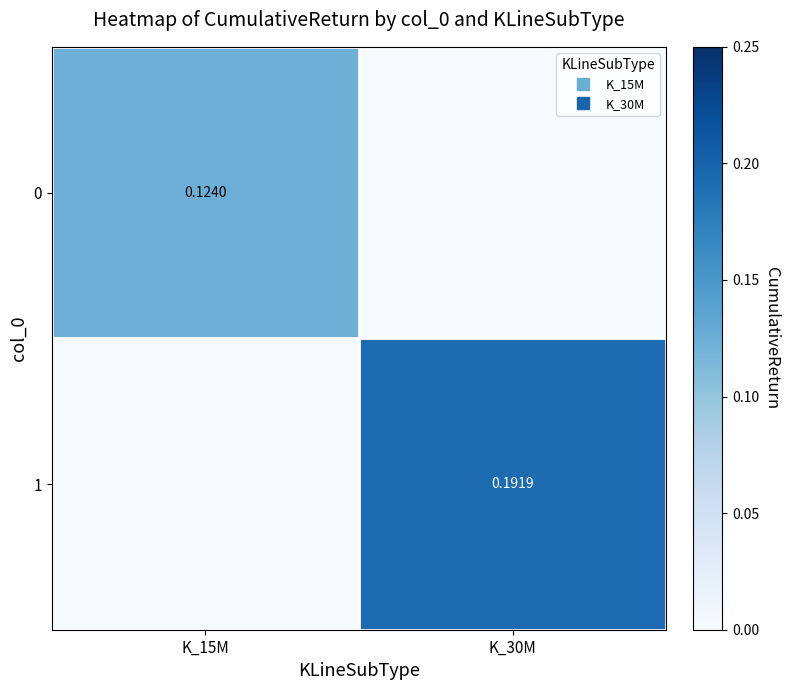

What is the difference between the maximum and minimum values in the 0 series?

0.1